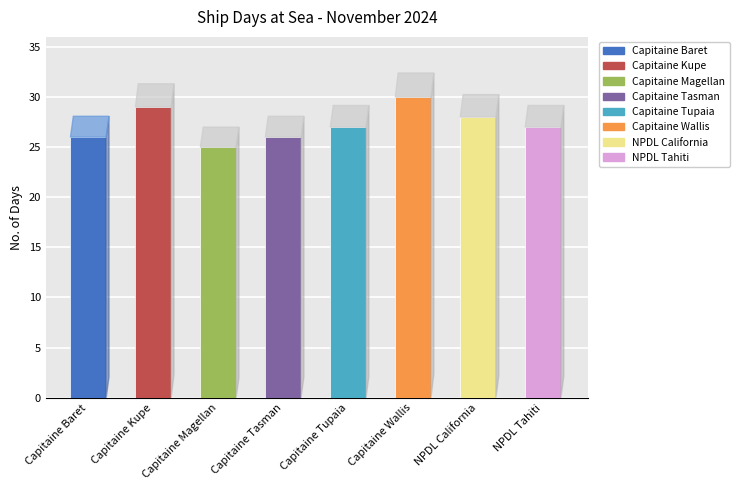

What is the minimum value shown in the chart?

25